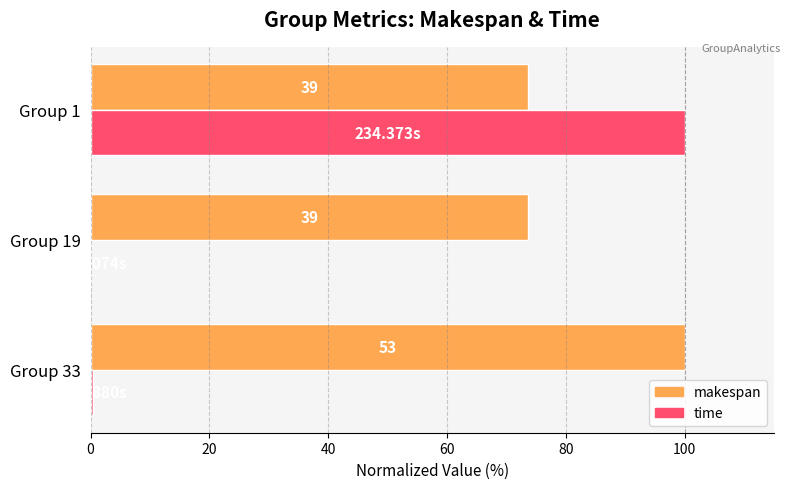

Which series has the widest spread of values?

time